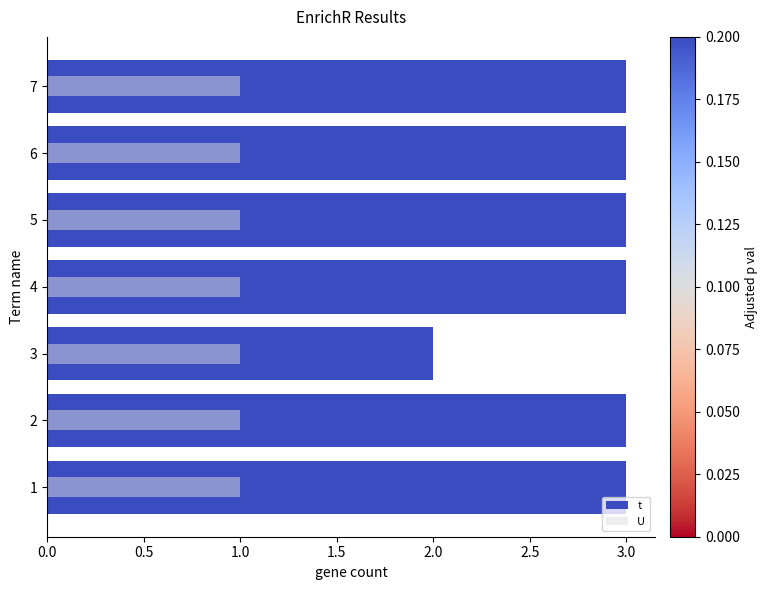

How many values in the t series are below 3?

1